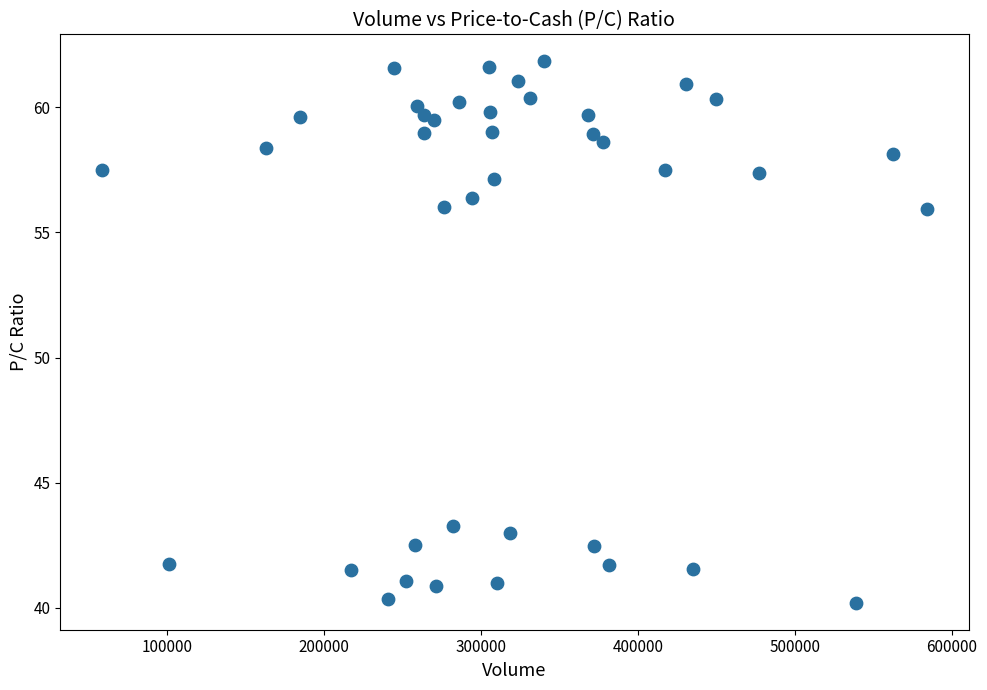

What is the range of X values (max minus min)?

525769.0